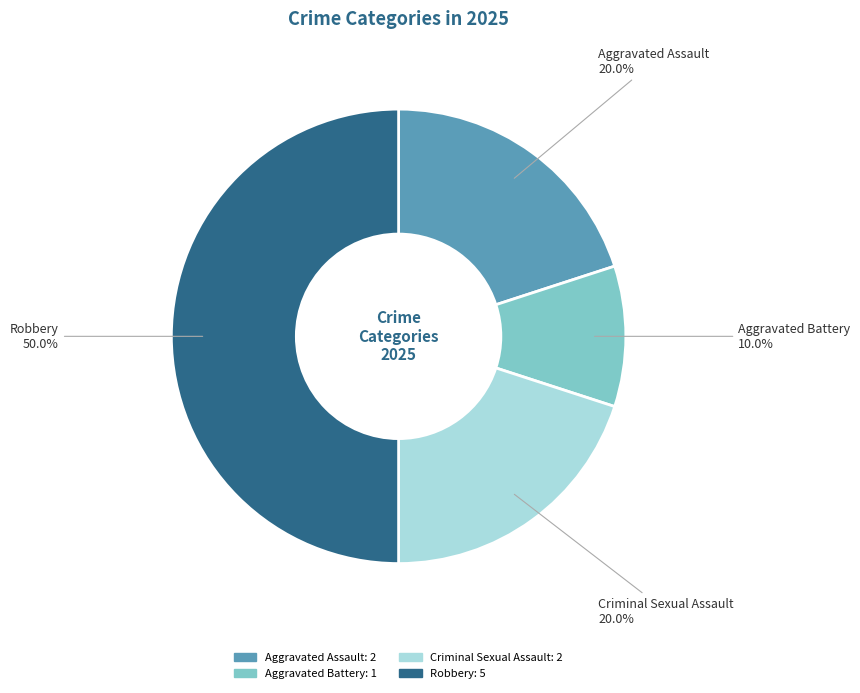

To the nearest percent, what percentage of the pie is Criminal Sexual Assault?

20%